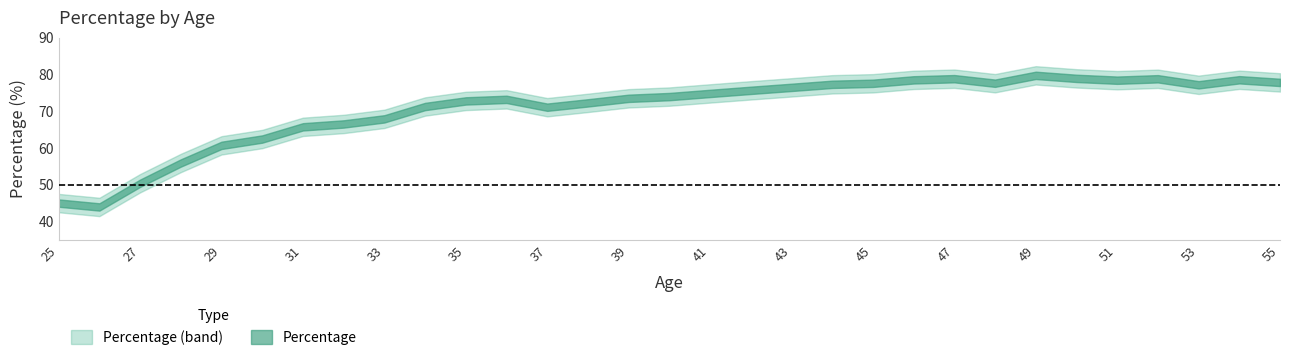

True or false: the data shows 104.3 at 53.

False